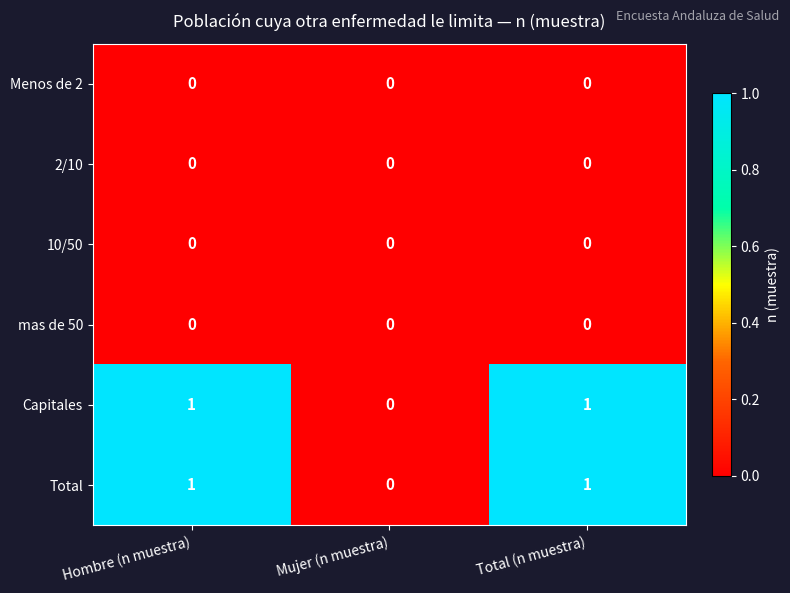

Count the Capitales values in the range 0 to 1.

3